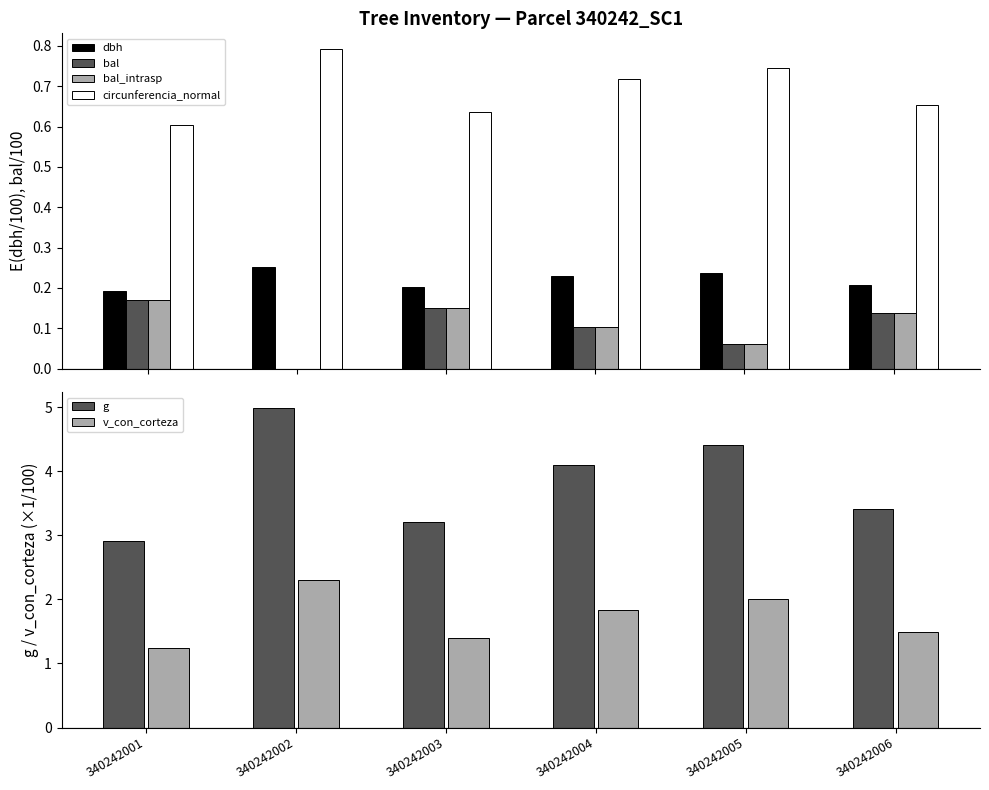

Which has a higher value, 340242003 or 340242005?

340242005